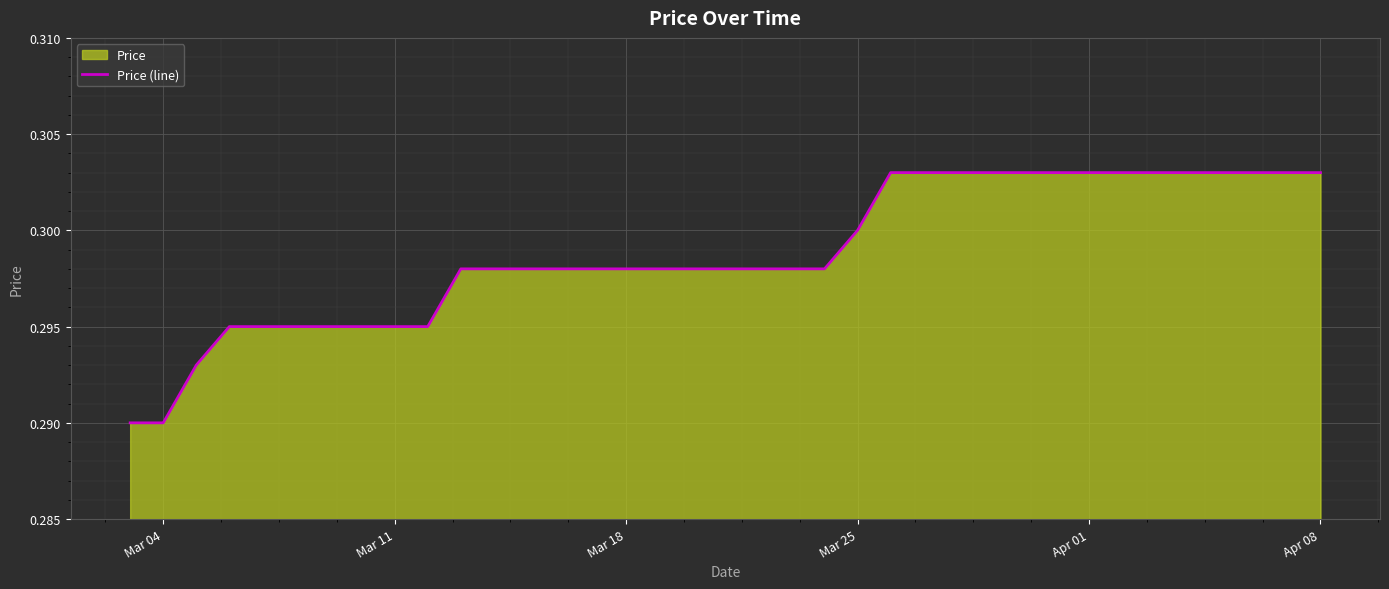

Which category has the lowest value across all series?

Mar 04